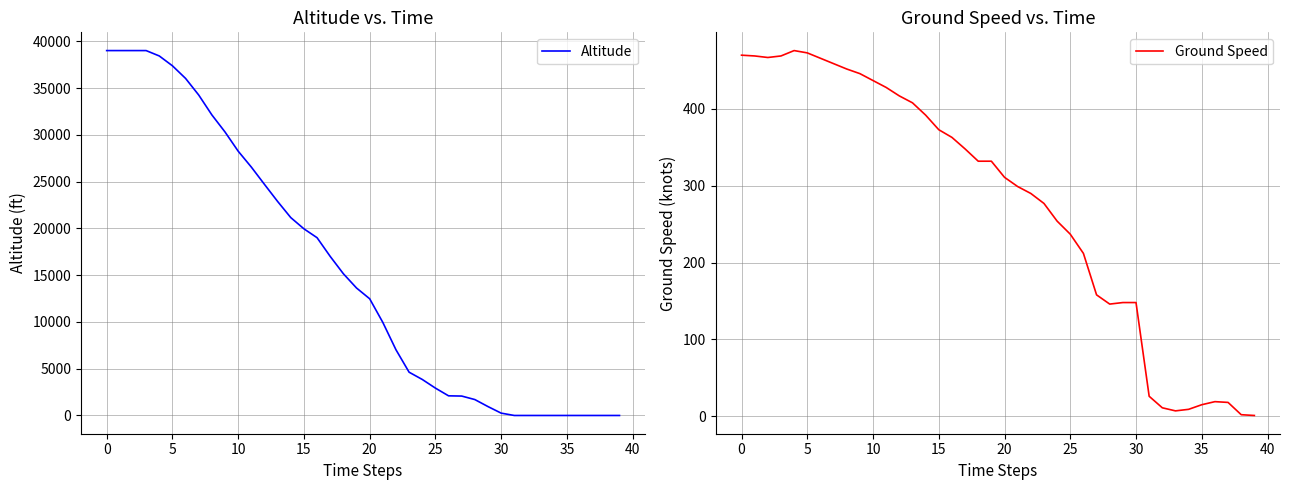

At which label does Ground Speed first exceed 332?

0